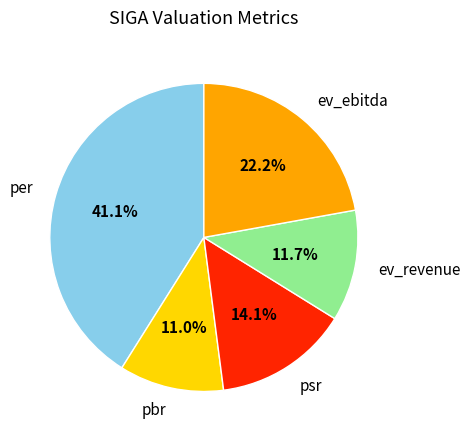

How many slices are in this pie chart?

5